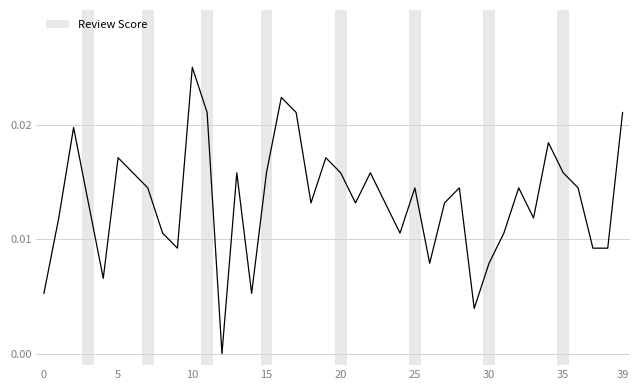

Does the chart display data point markers on the line(s)?

No